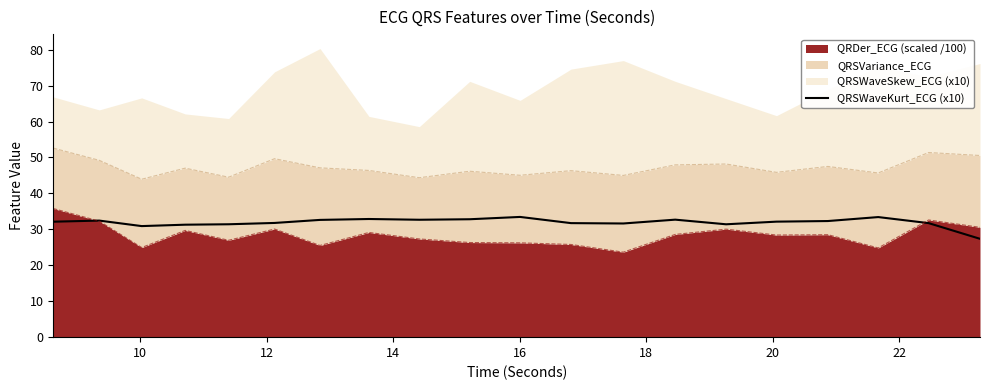

The value at 10 is 13.8. True or false?

False